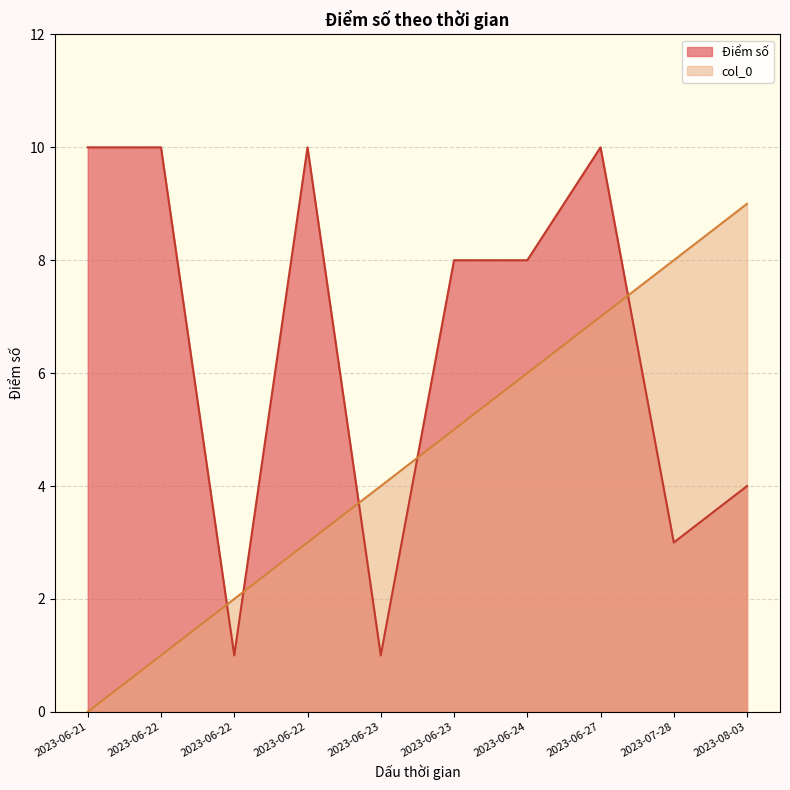

In Điểm số, how many points are lower than both neighbors (excluding endpoints)?

3